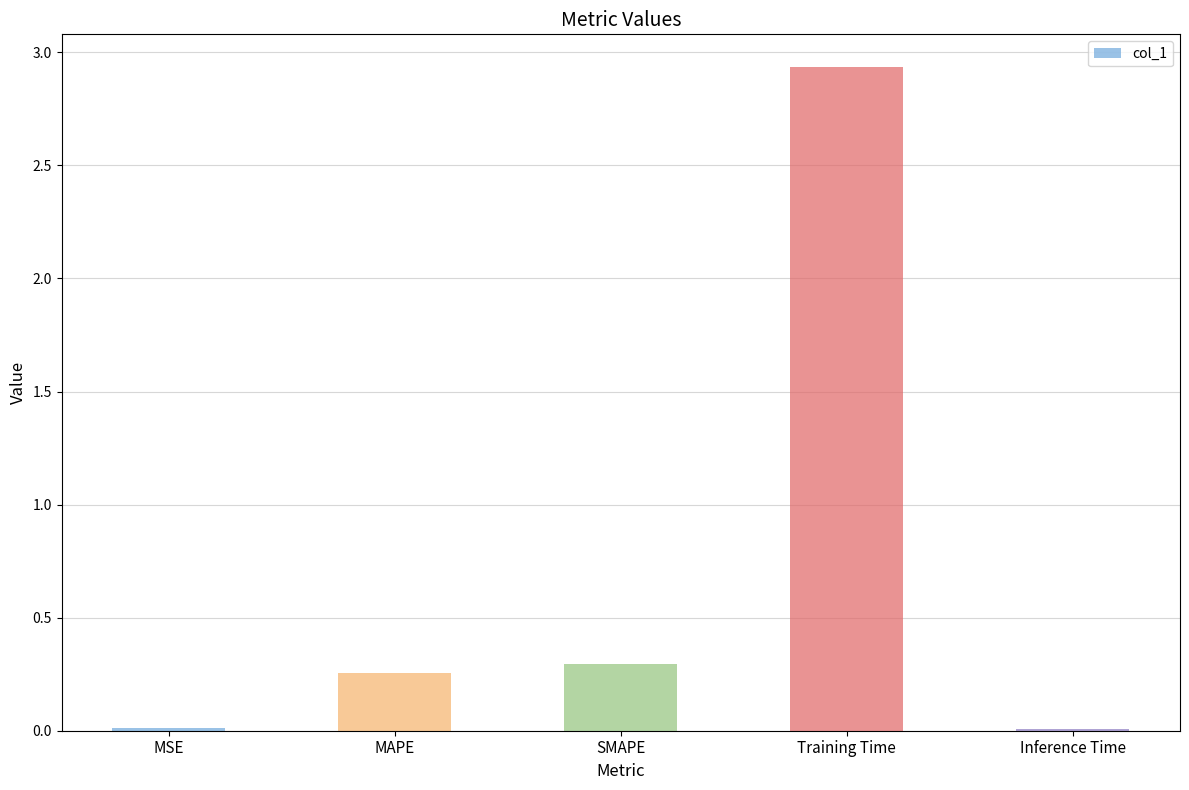

Are the bars horizontal?

No